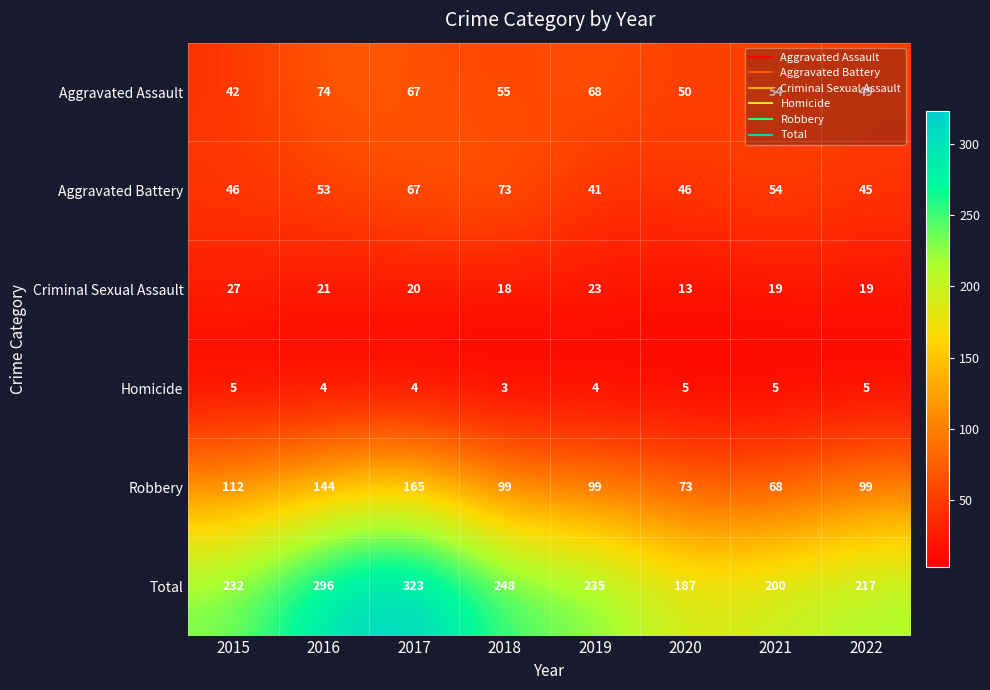

At which label is Robbery closest to 116?

2015